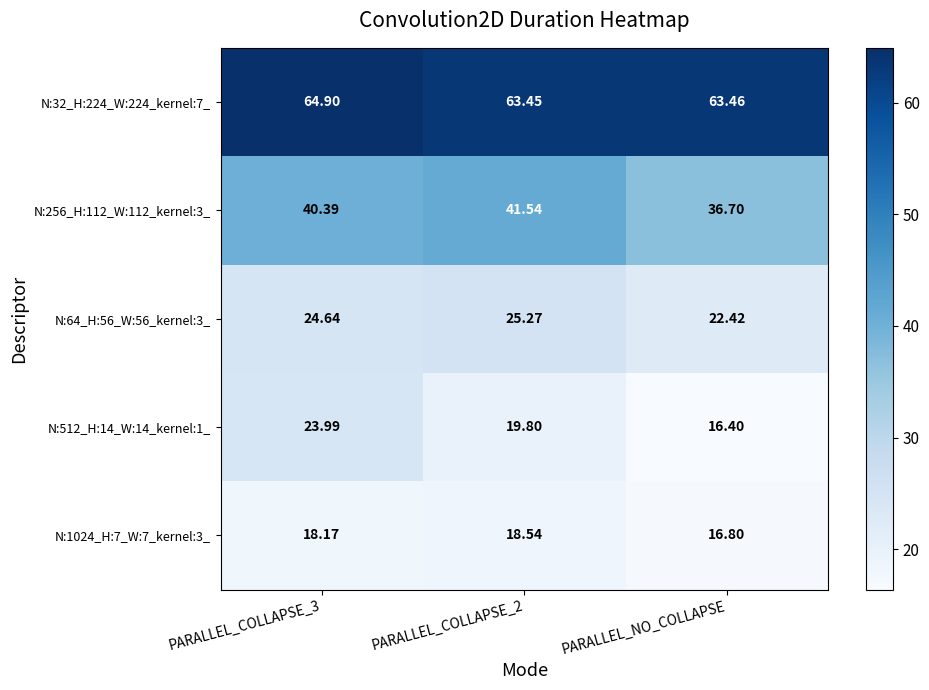

Where is N:64_H:56_W:56_kernel:3_ nearest to the value 23?

PARALLEL_NO_COLLAPSE